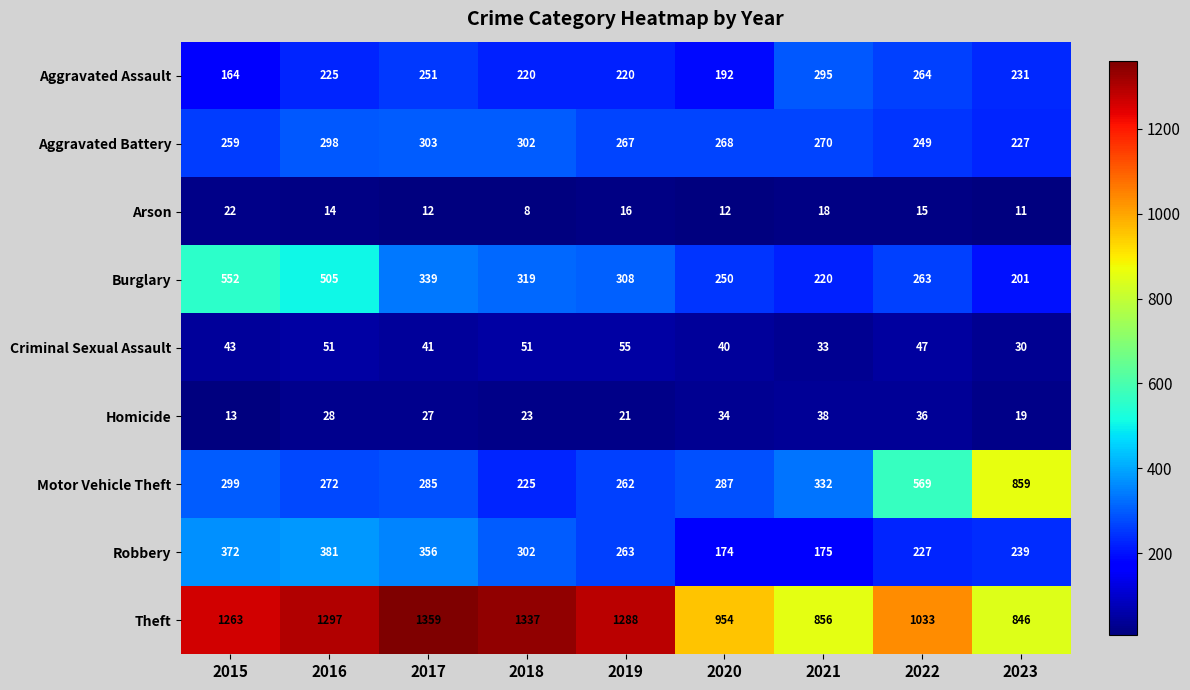

Which label corresponds to the largest value in the chart?

2017